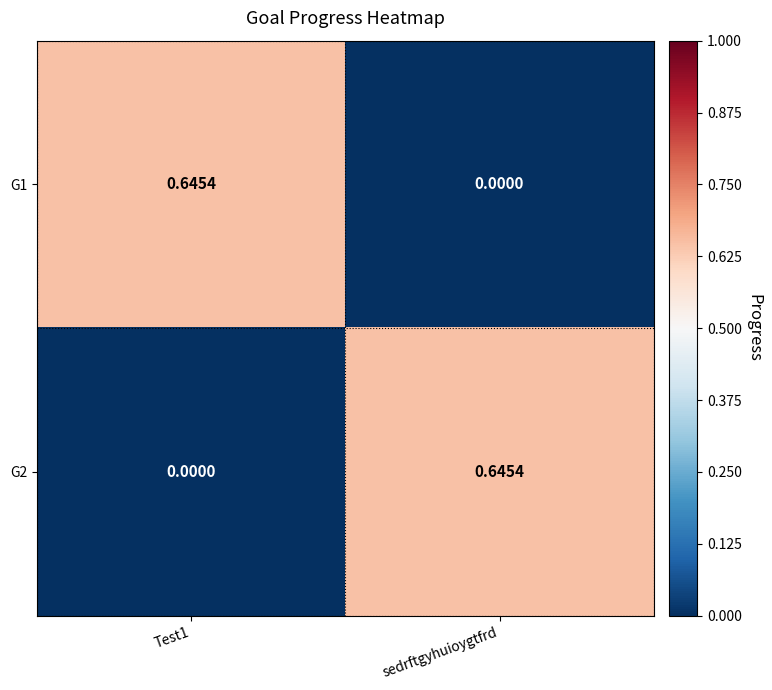

At which label is G1 closest to 0?

sedrftgyhuioygtfrd